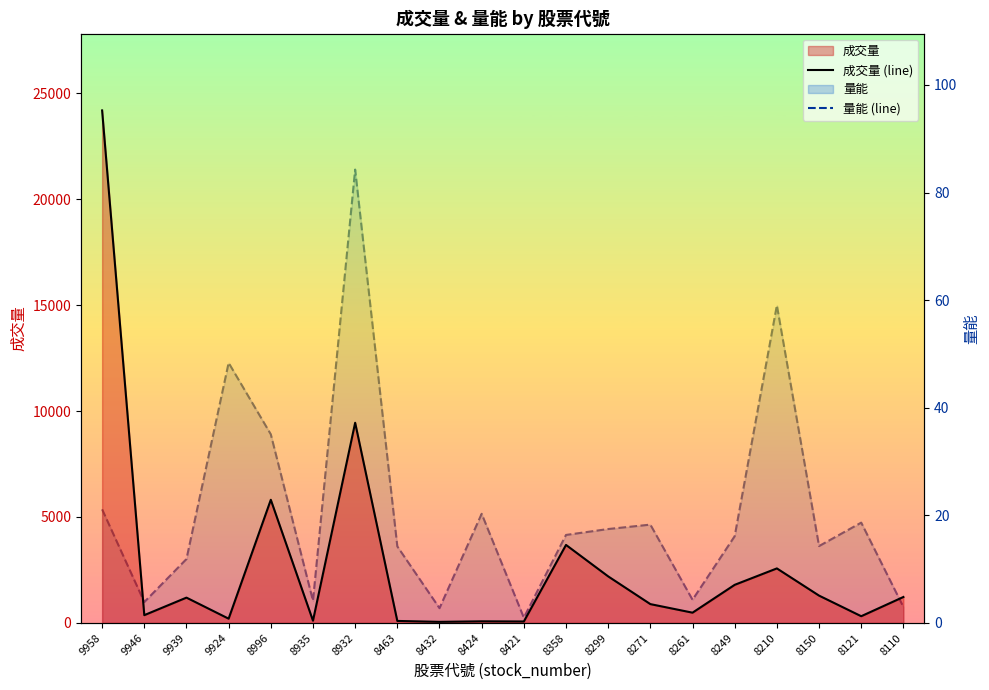

At which label is 量能 (line) closest to 42?

9924